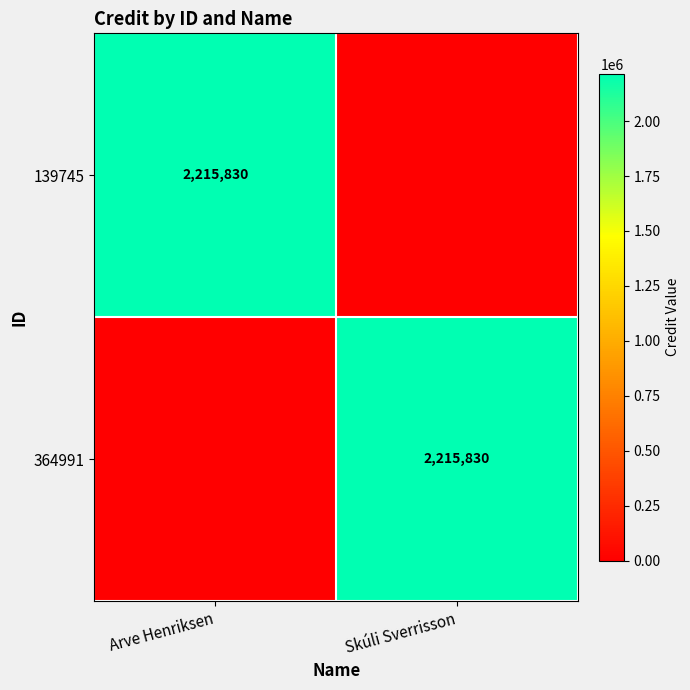

Which category has the highest value across all series?

Arve Henriksen